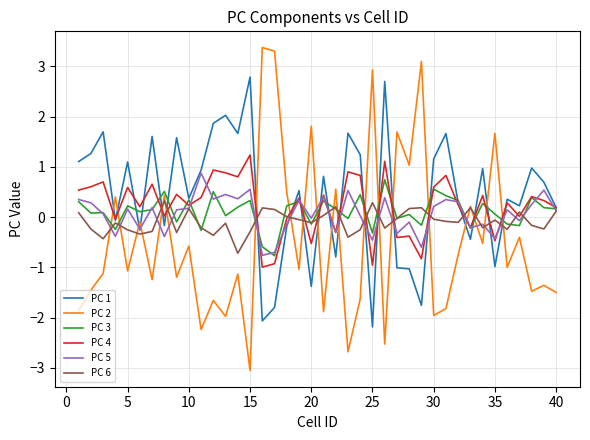

What are all the series names shown in the legend?

PC 1, PC 2, PC 3, PC 4, PC 5, PC 6